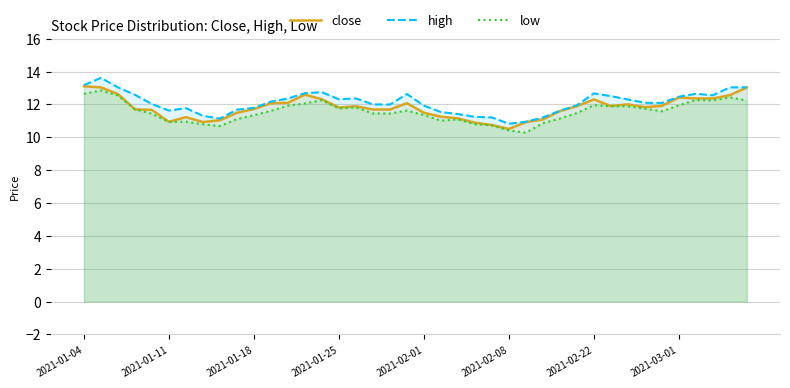

What is the difference between the second highest and second lowest values in the high series?

2.2